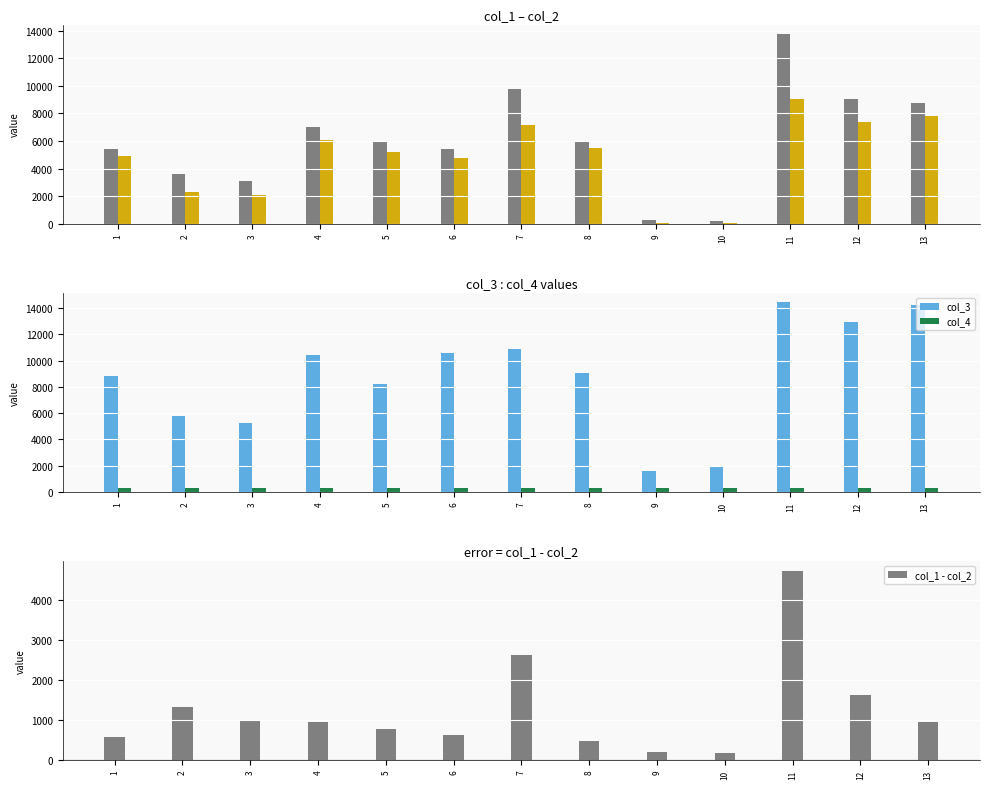

Where is col_1 - col_2 nearest to the value 2457?

7